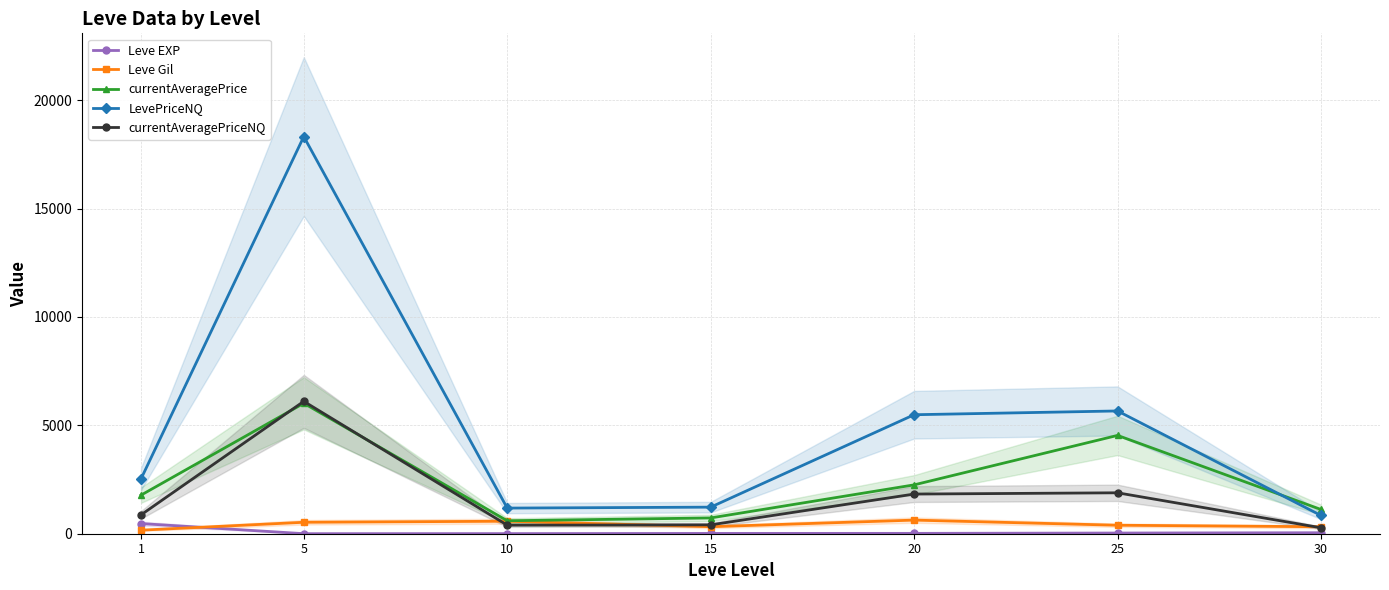

Is this an area chart (filled region under the line)?

No